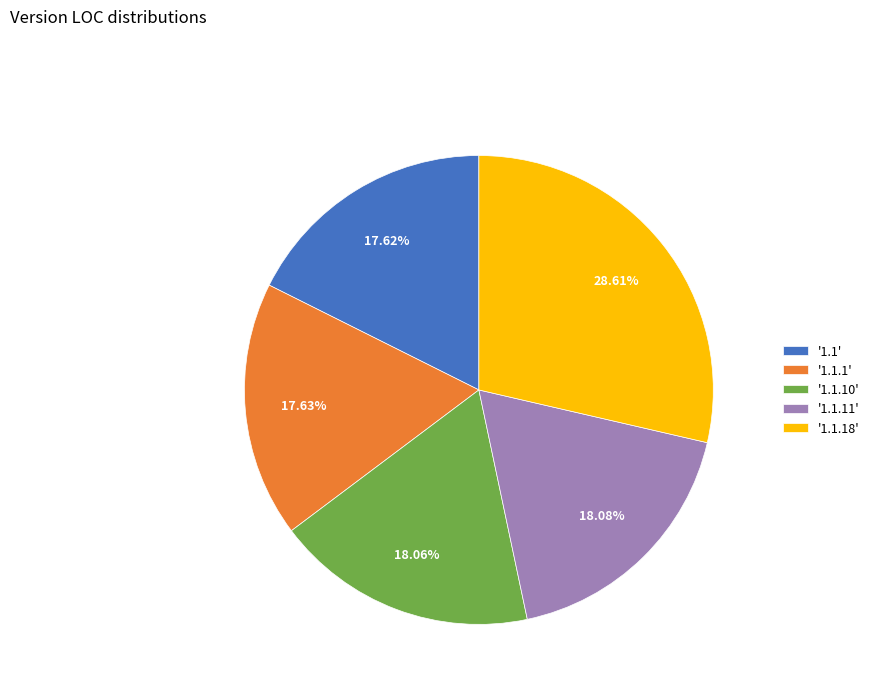

Combined, do '1.1.10' and '1.1.11' account for over 50%?

No